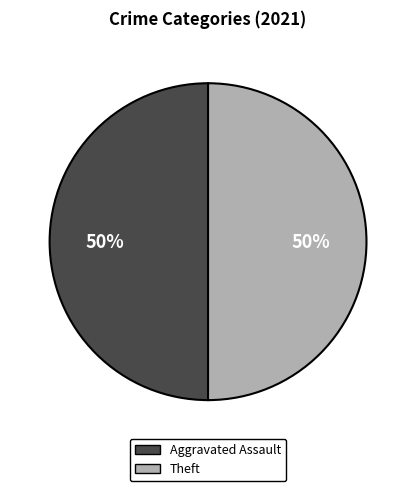

Count the number of slices in the pie.

2